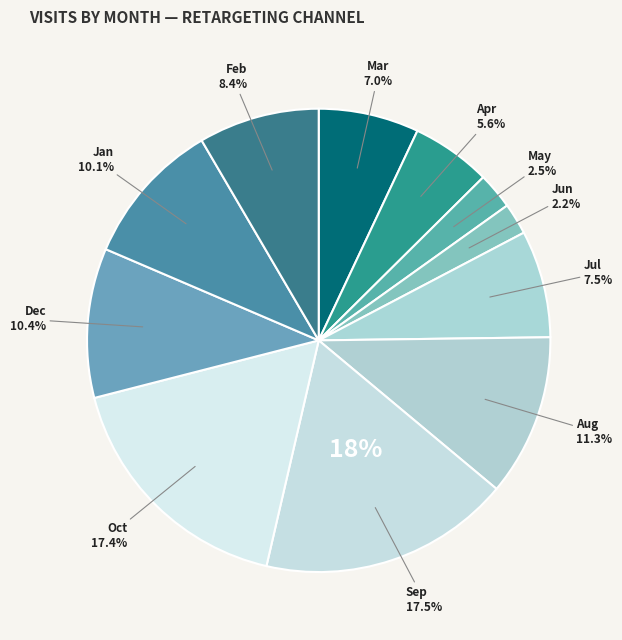

What percentage is the Sep slice, to the nearest percent?

18%